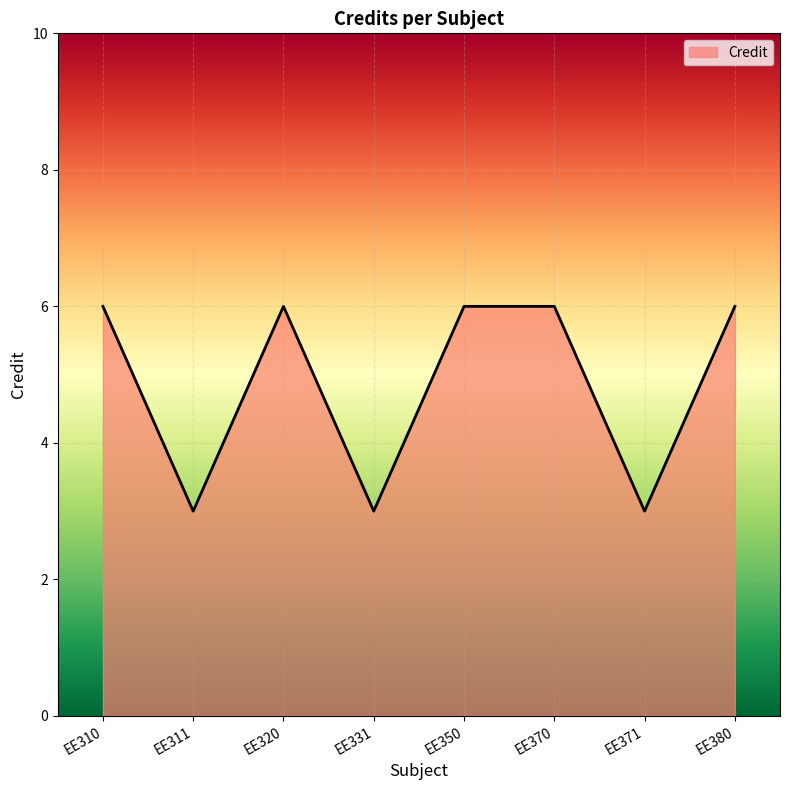

Does the chart display data point markers on the line(s)?

No